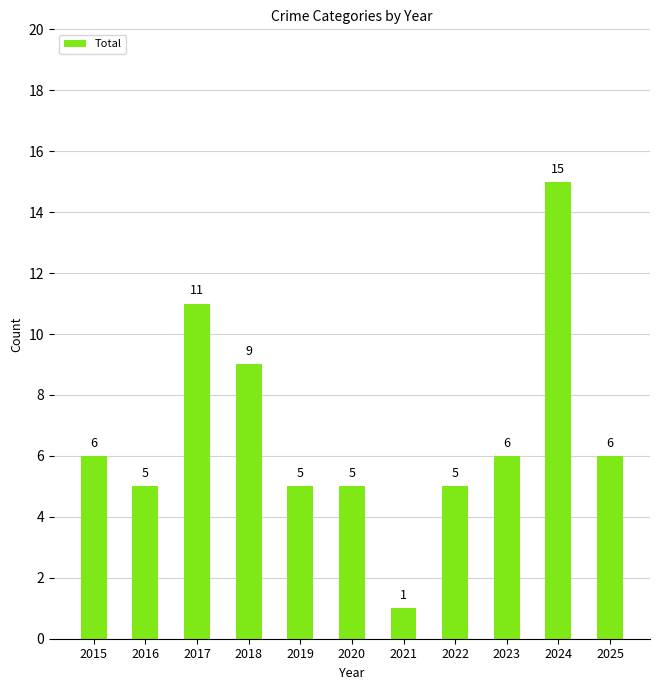

Reading left to right, what are all the values shown in this chart?

2015=6	2016=5	2017=11	2018=9	2019=5	2020=5	2021=1	2022=5	2023=6	2024=15	2025=6